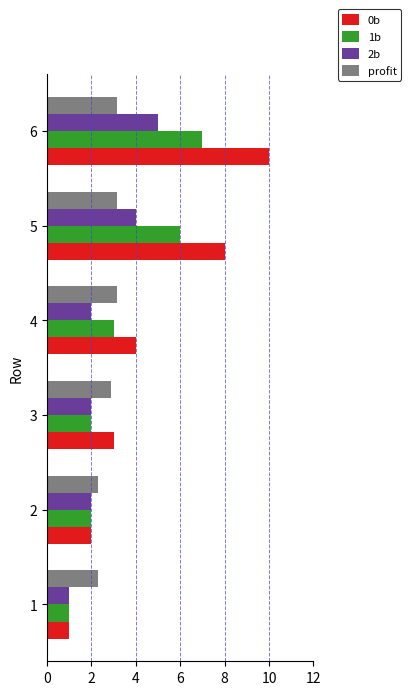

Which series has the largest range (max minus min)?

0b